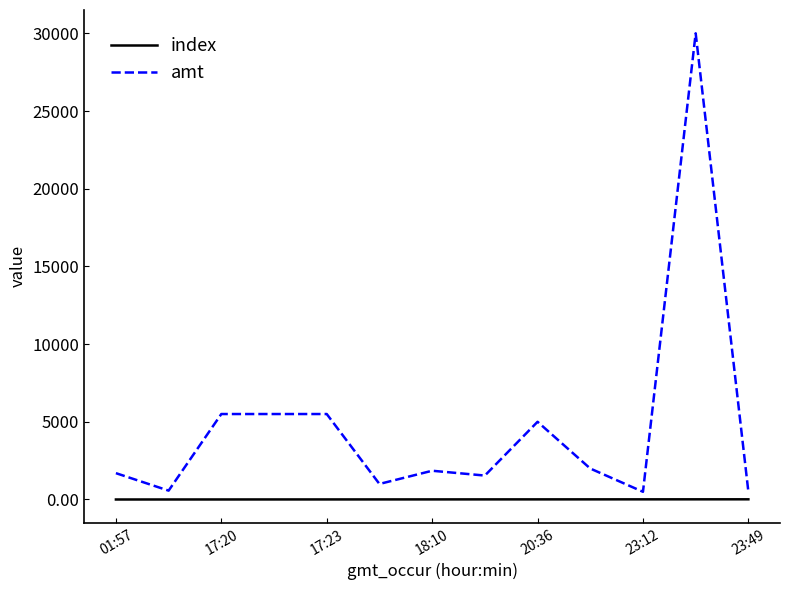

True or false: amt and index intersect in this chart.

False